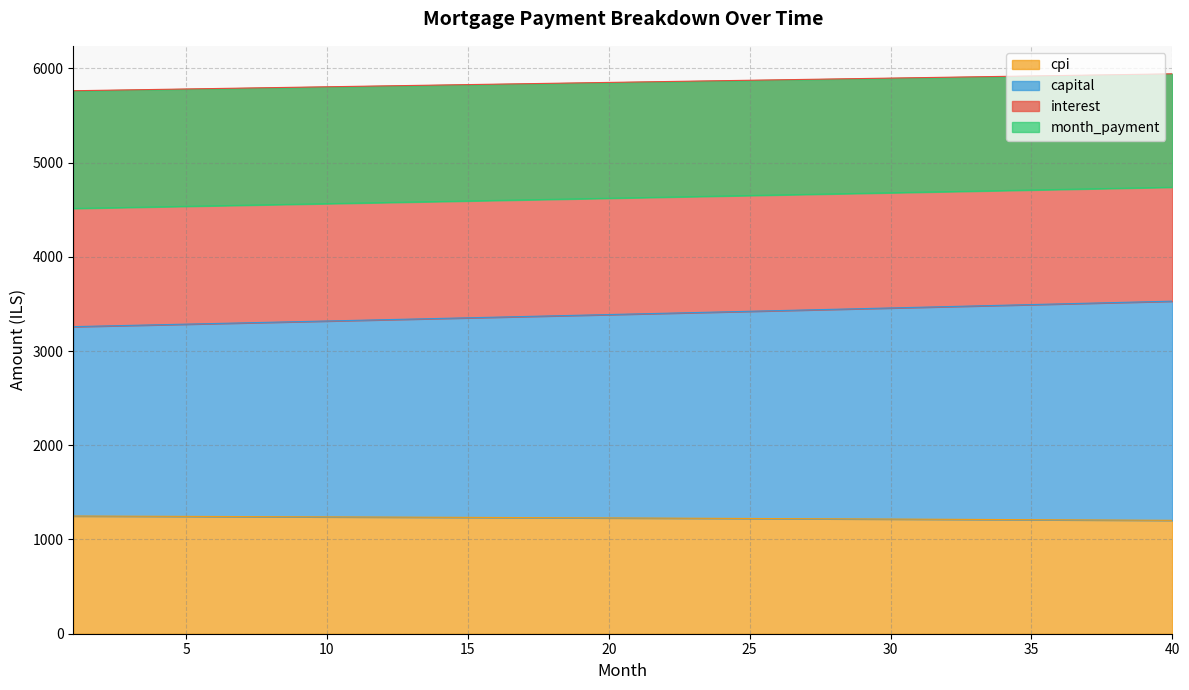

True or false: interest has a value of 726.8 at 32.

False